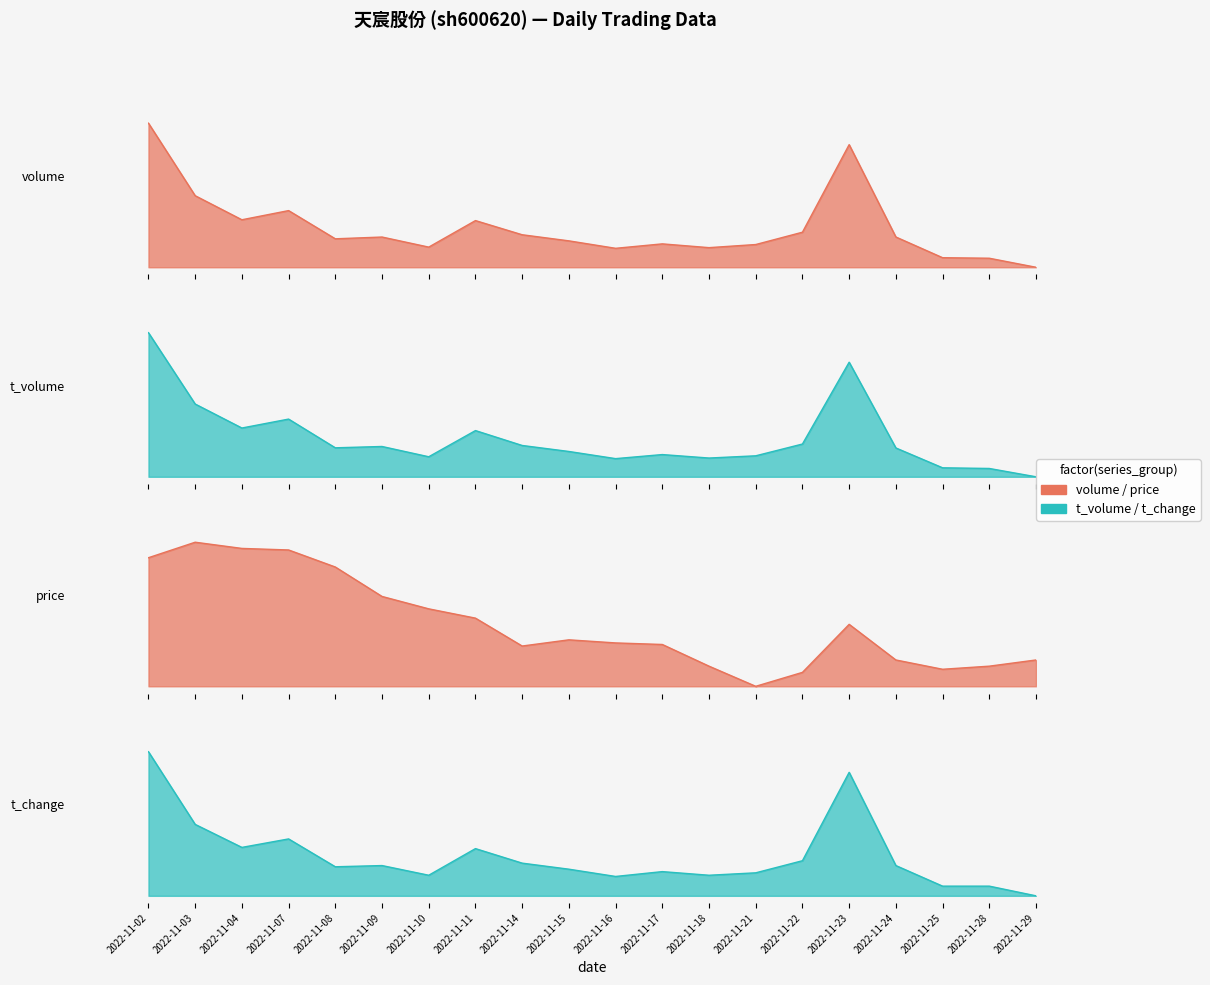

How many lines are shown in the chart?

4